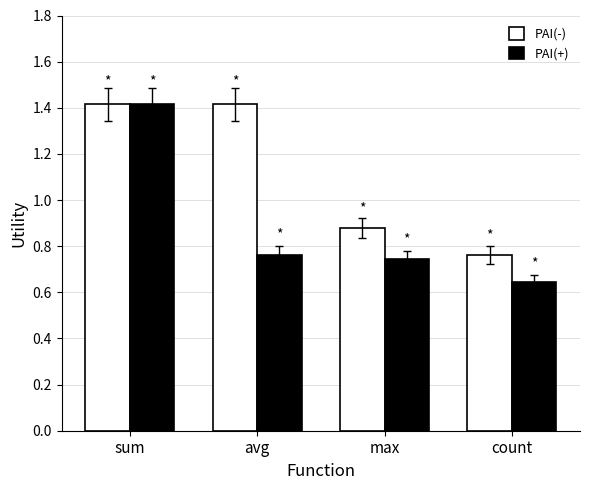

Where does the PAI(-) series first go above 1?

sum